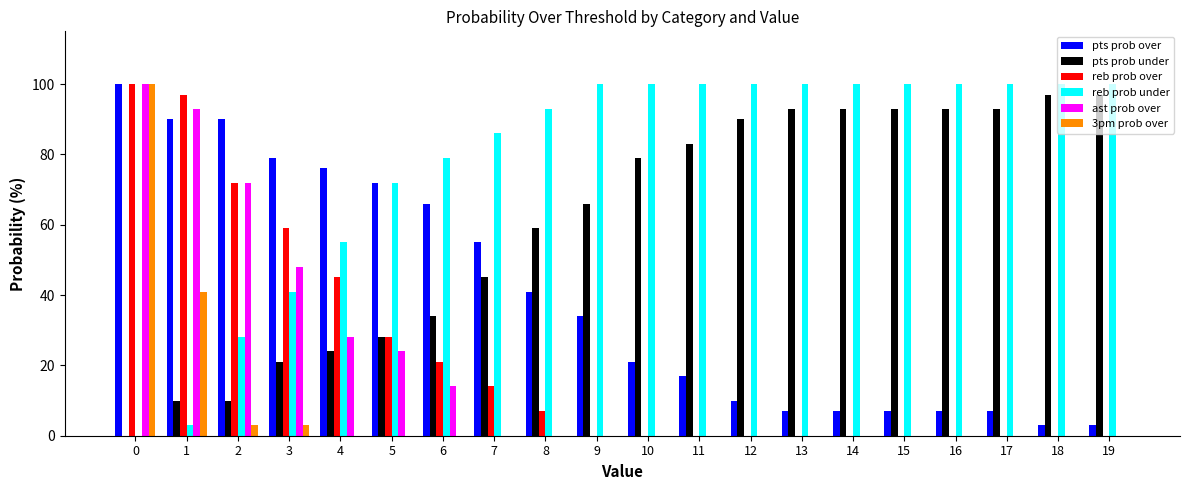

The reb prob under series shows 100 at 12. True or false?

True